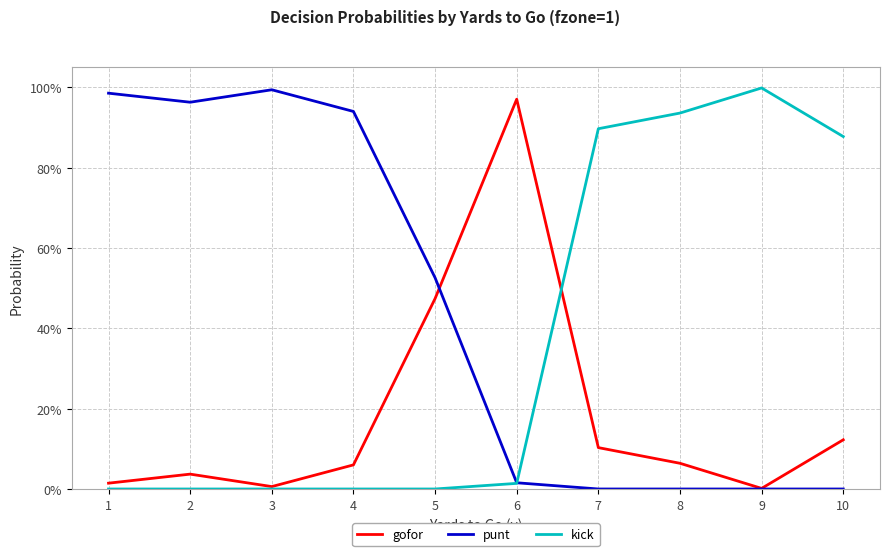

At which category does punt reach its first local valley?

2